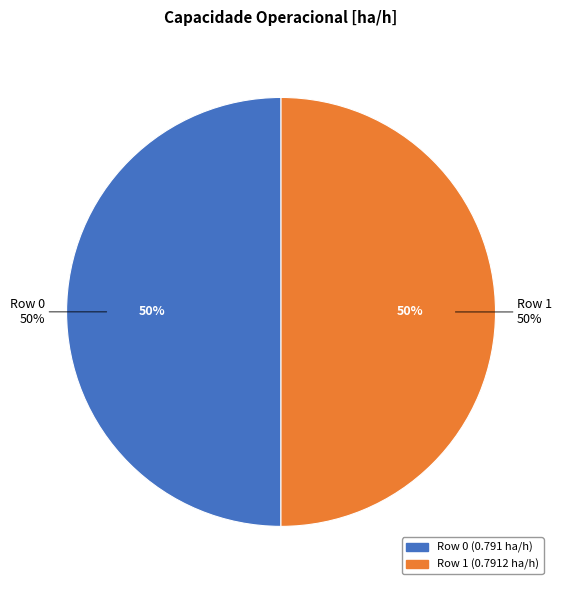

To the nearest percent, what is the combined percentage of Row 1 and Row 0?

100%